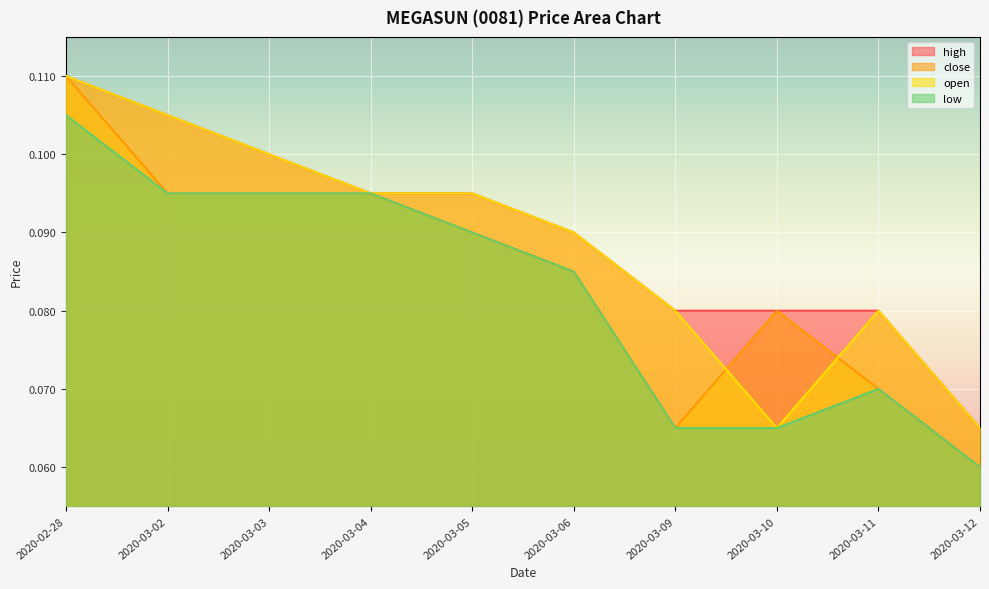

At which category does close reach its first local valley?

2020-03-09